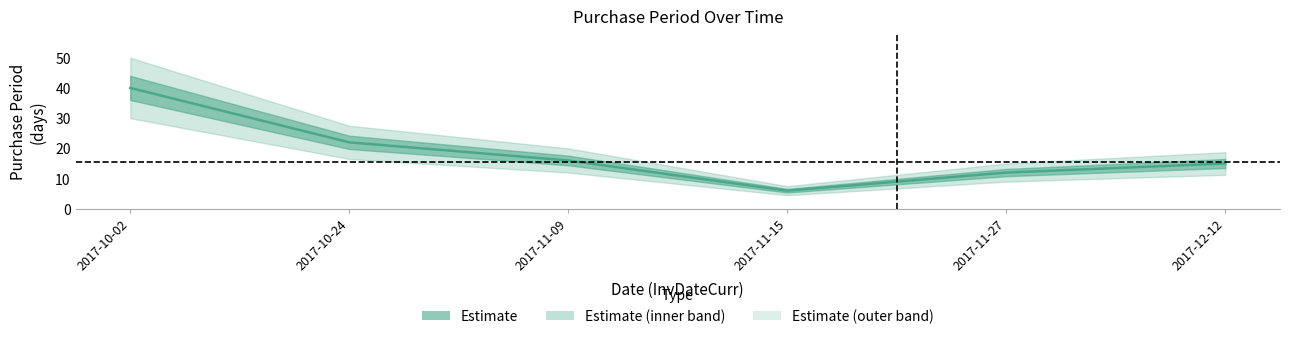

Which has a higher value, 2017-11-09 or 2017-10-02?

2017-10-02